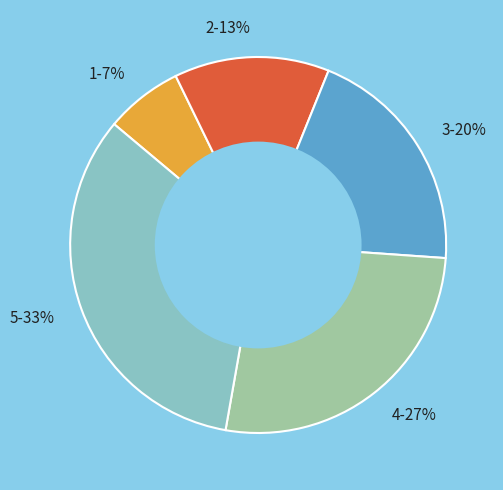

Is the sum of 1-7% and 5-33% greater than half?

No